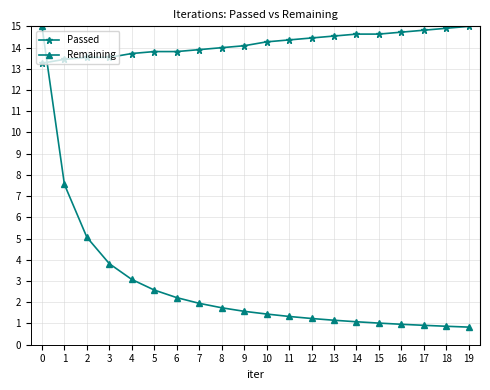

How many lines are shown in the chart?

2